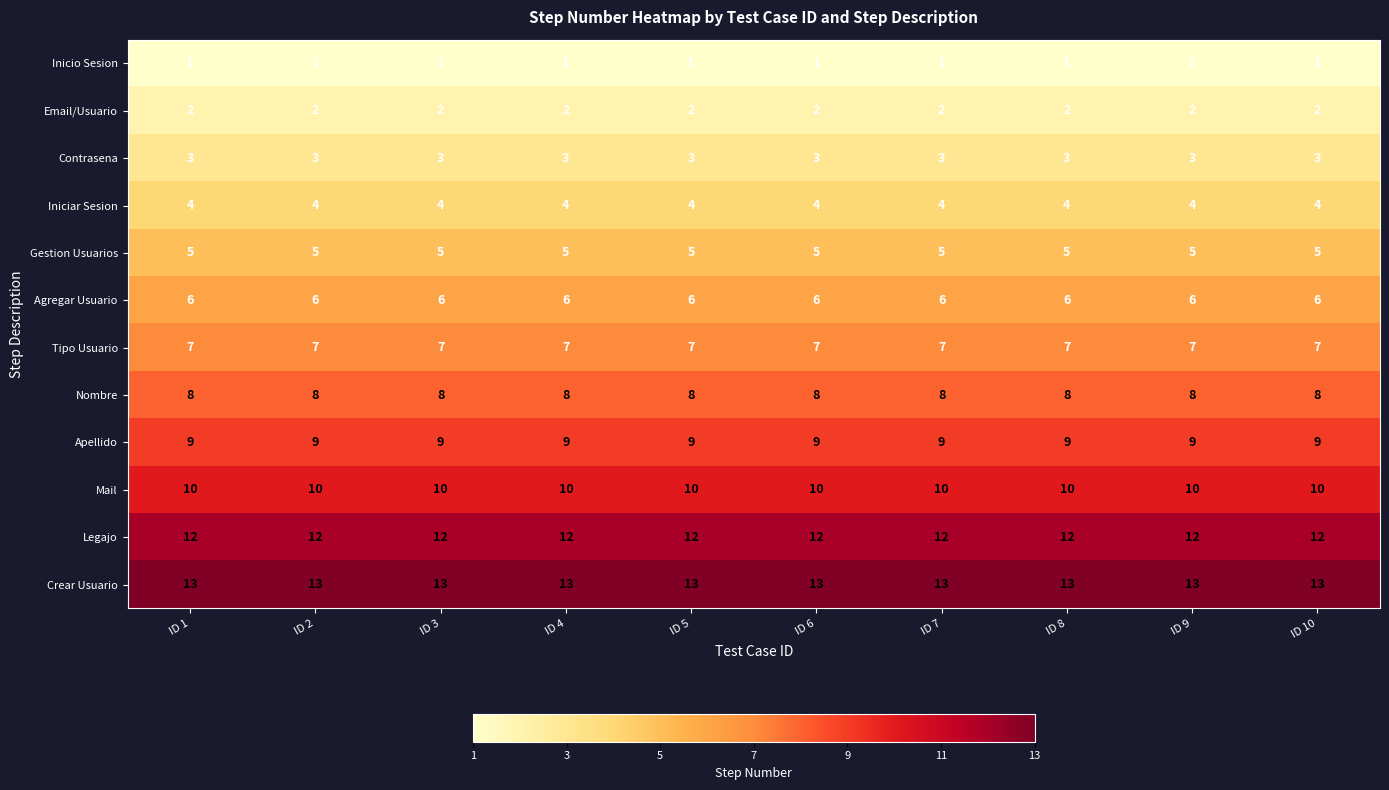

What is the greatest value displayed?

13